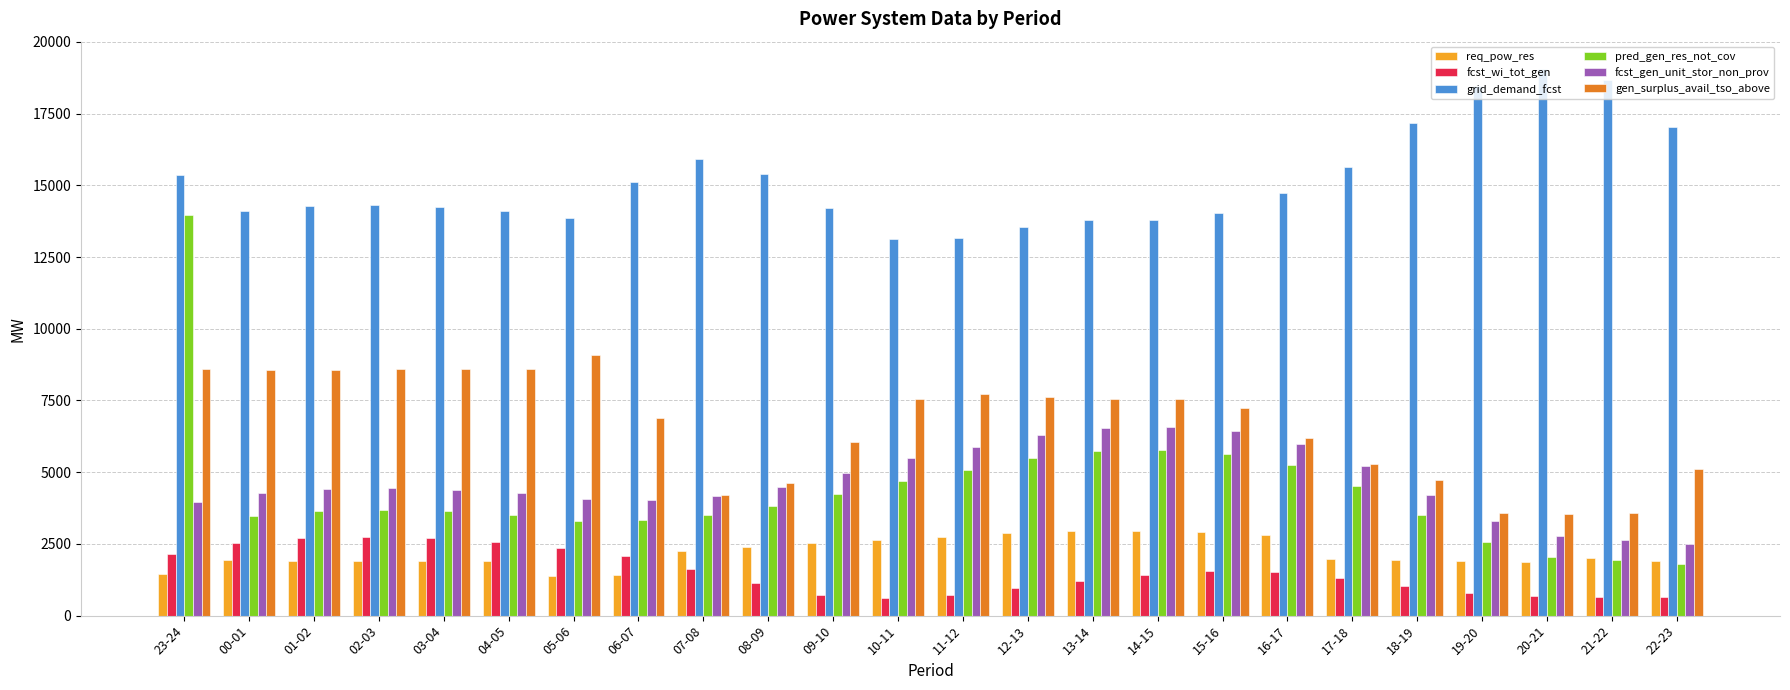

Which series has the largest total across all categories?

grid_demand_fcst